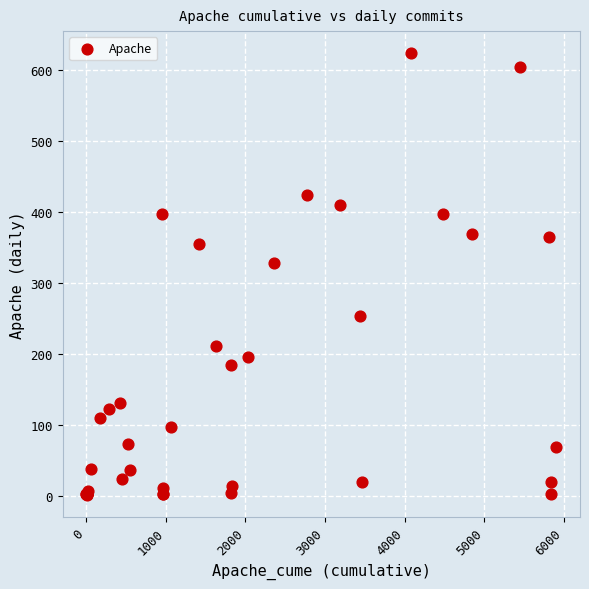

What Y value in the scatter plot is closest to 312?

327